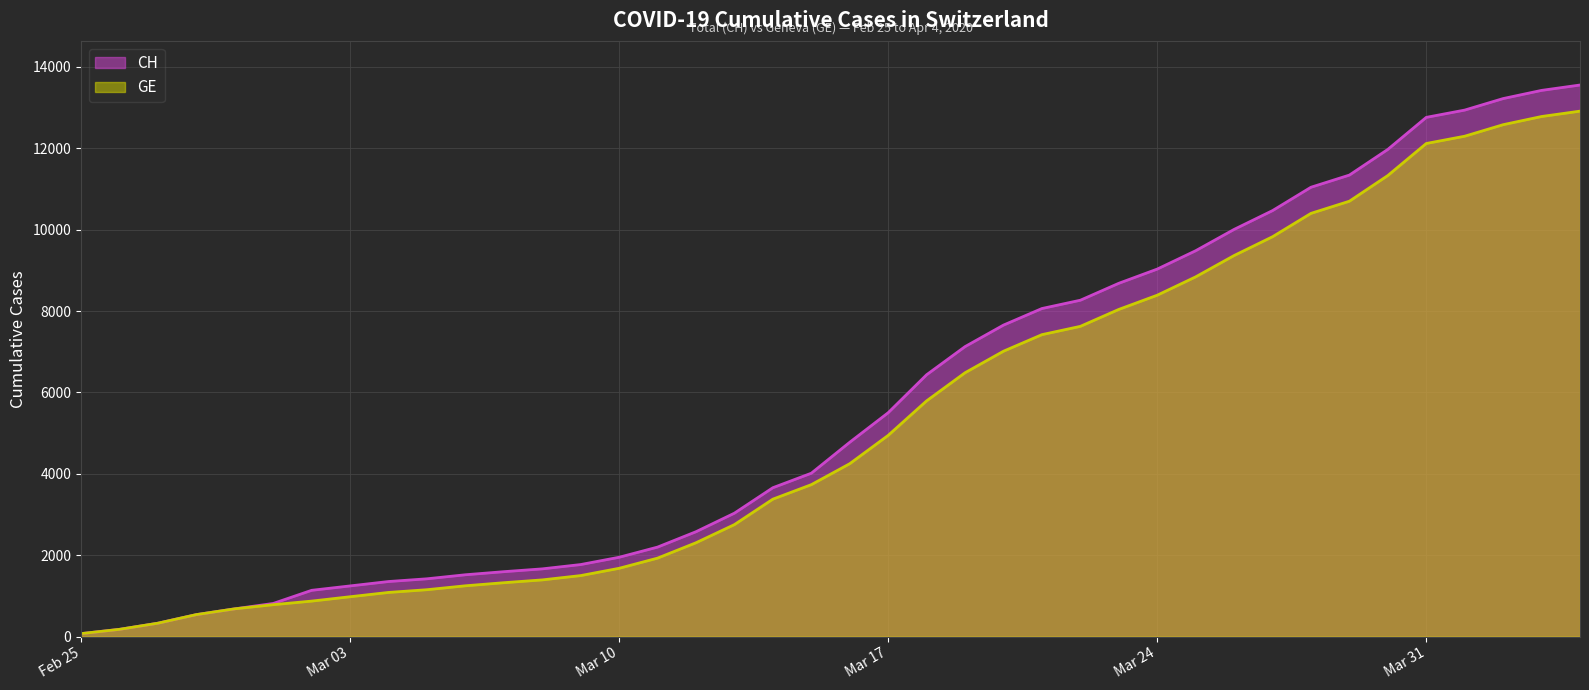

At which category is the sum across all series the highest?

2020-04-04